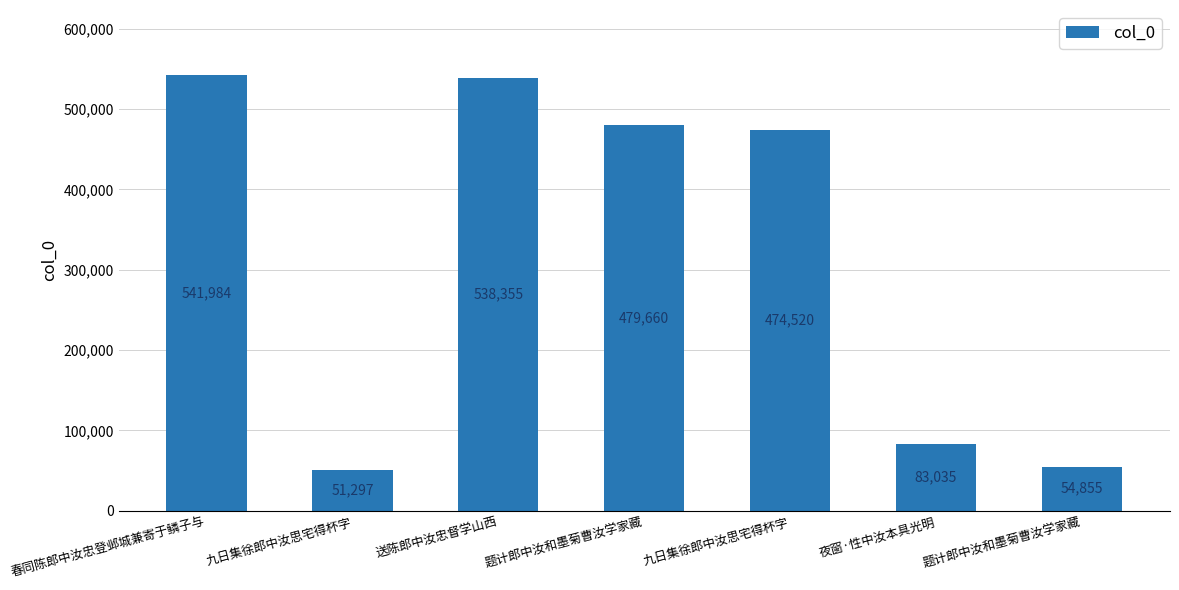

How many data points are less than 474520?

3